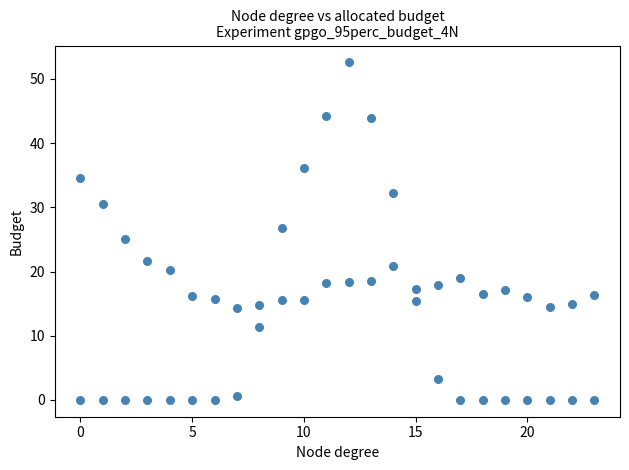

How many points are shown in the scatter plot?

48